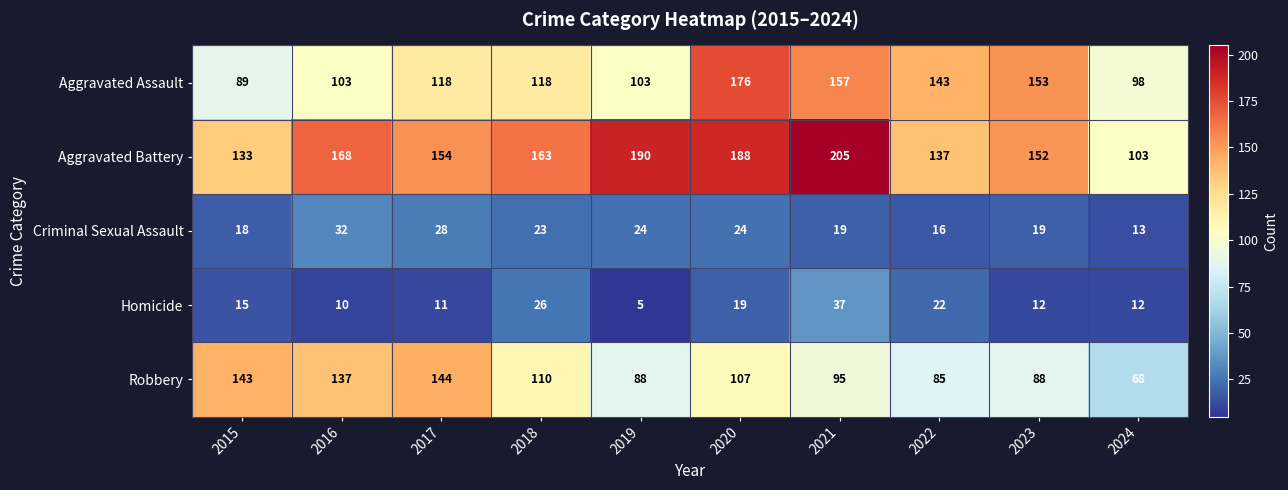

Is it true that Aggravated Assault equals 147 at 2015?

False